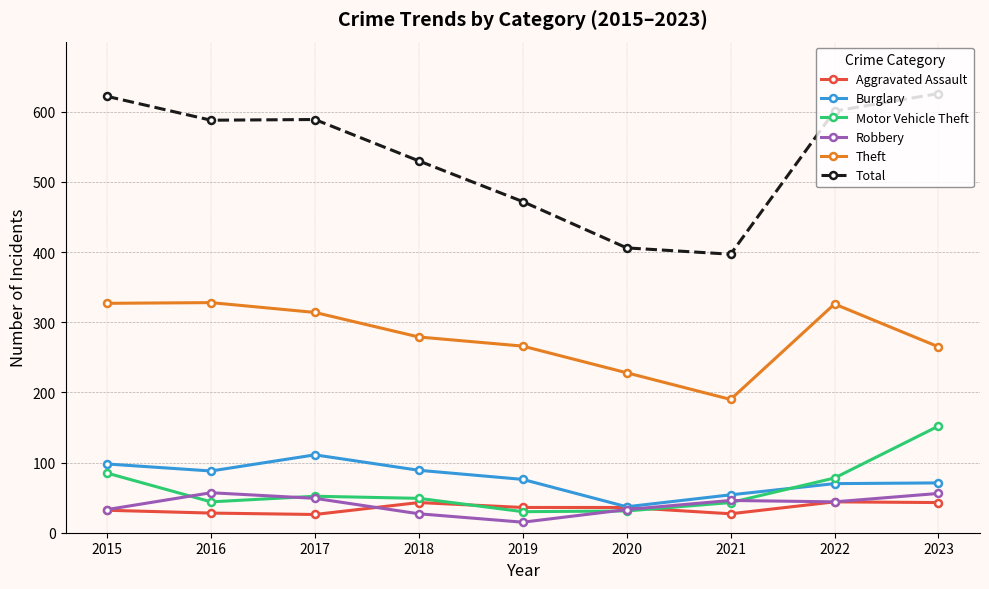

In Motor Vehicle Theft, how many points are higher than both neighbors (excluding endpoints)?

1